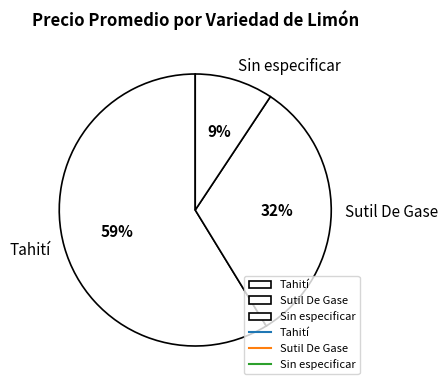

Which has a higher value, Tahití or Sutil De Gase?

Tahití